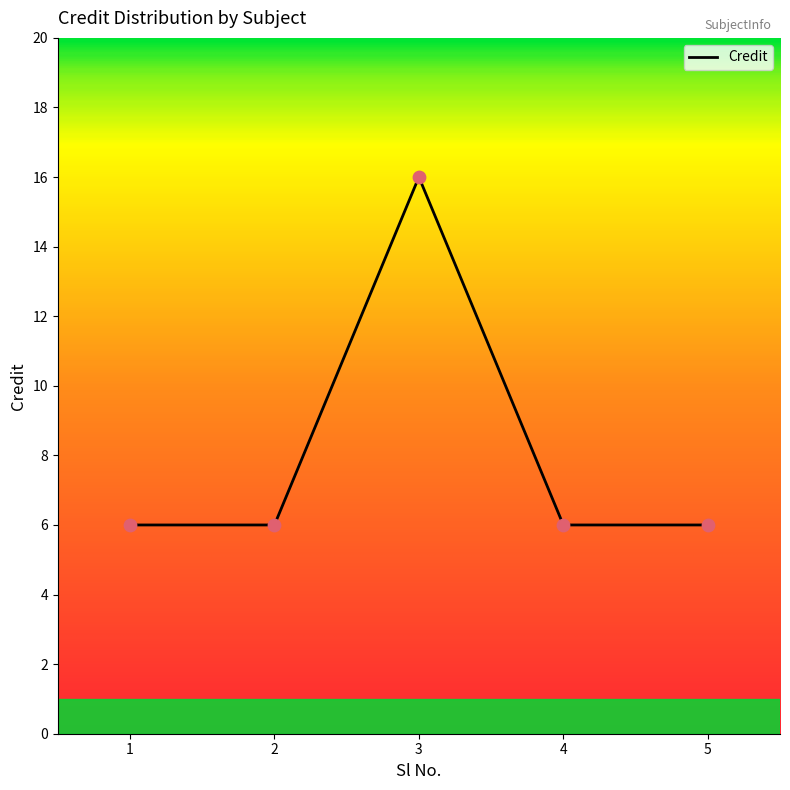

What is the ratio of the value at 4 to the value at 3?

0.4